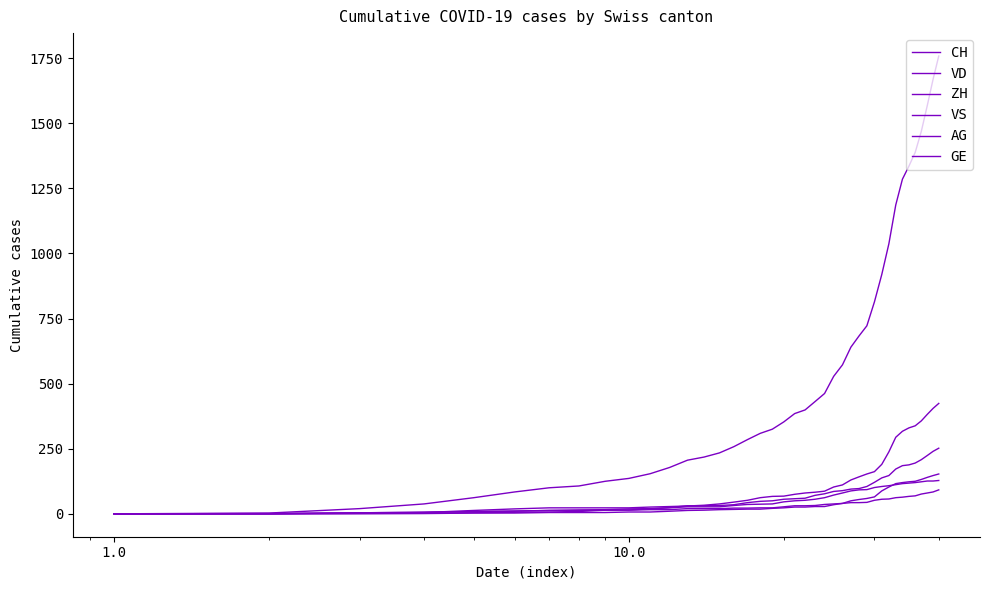

What is the sum of all AG values?

1845